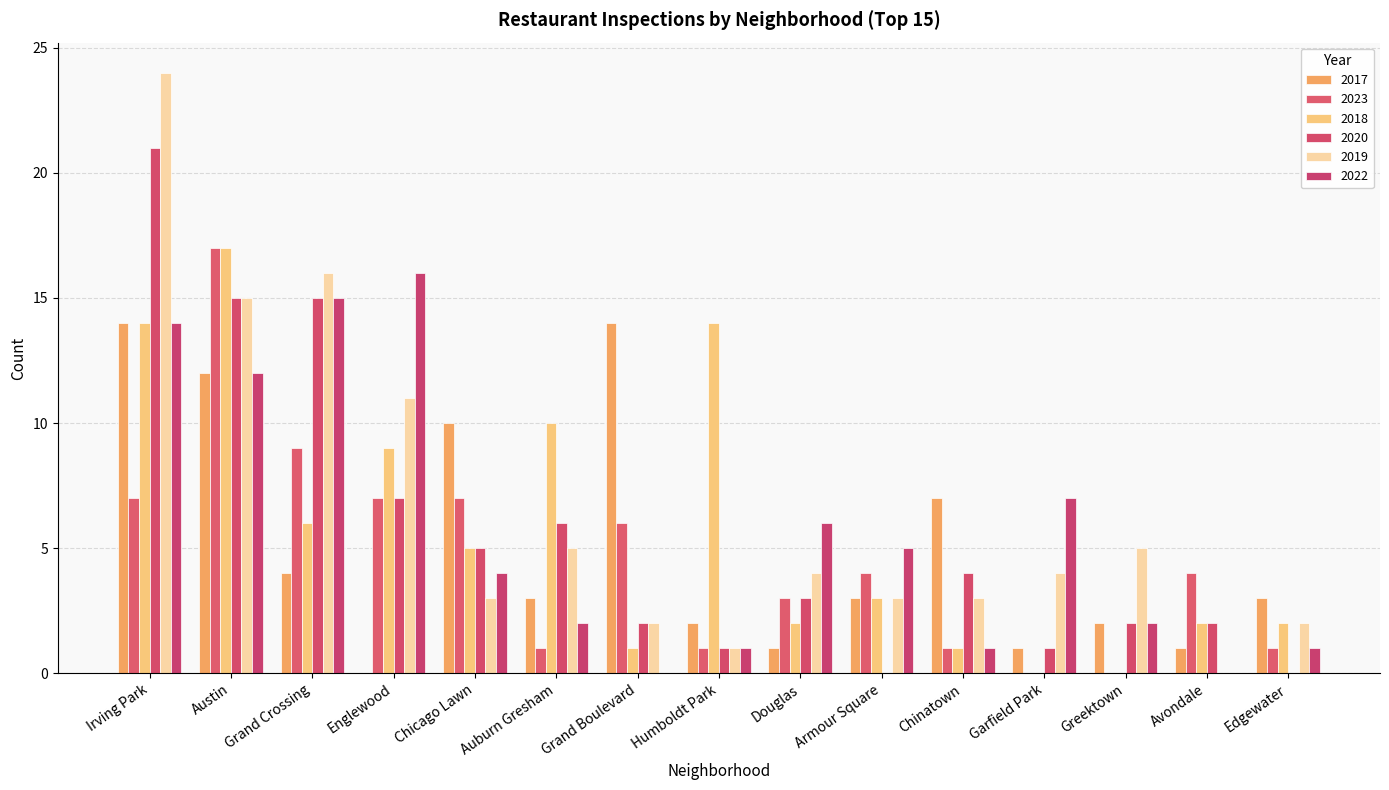

What is the maximum value for 2022?

16